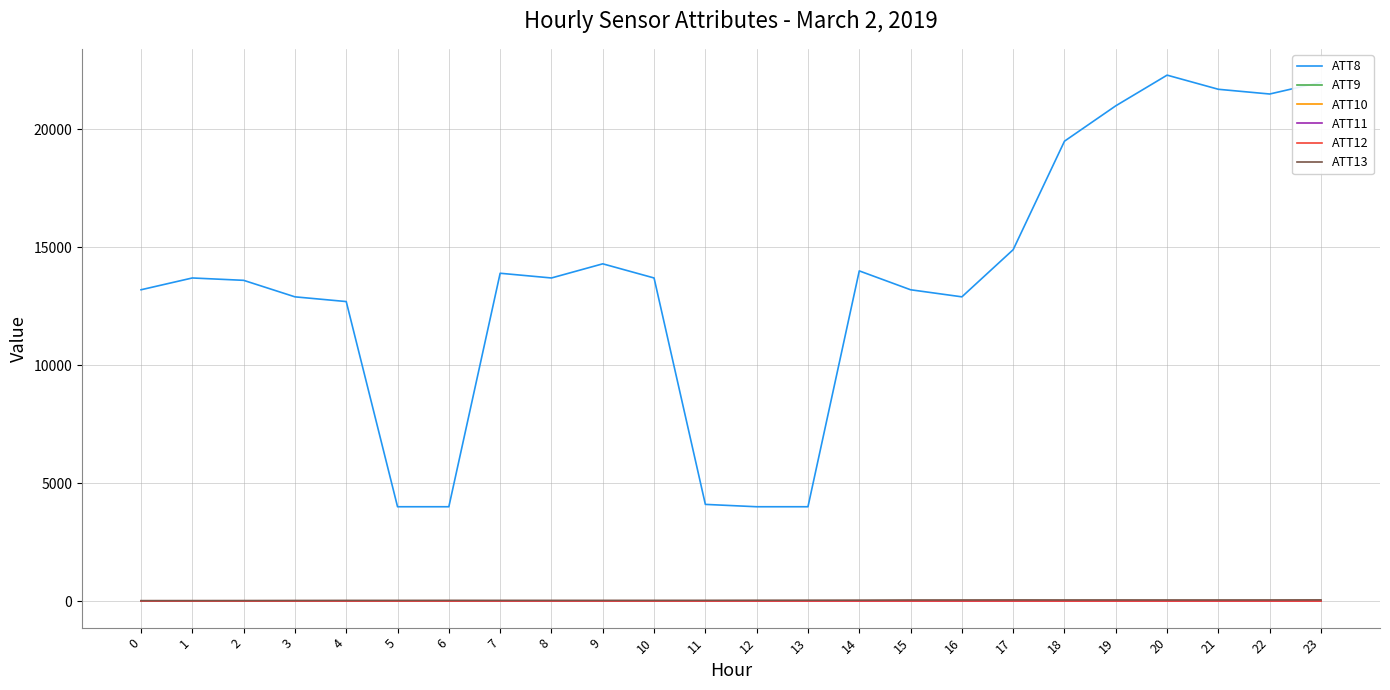

Is this an area chart (filled region under the line)?

No